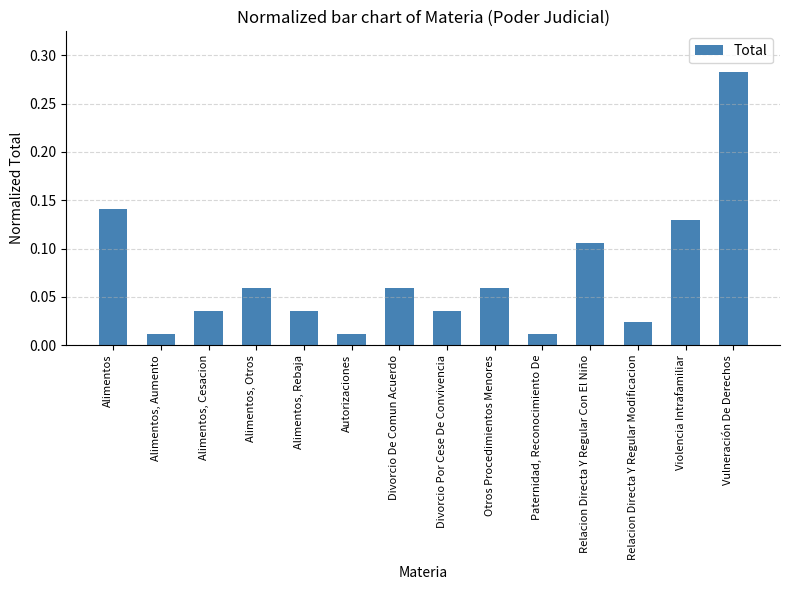

How many categories are shown in the chart?

14